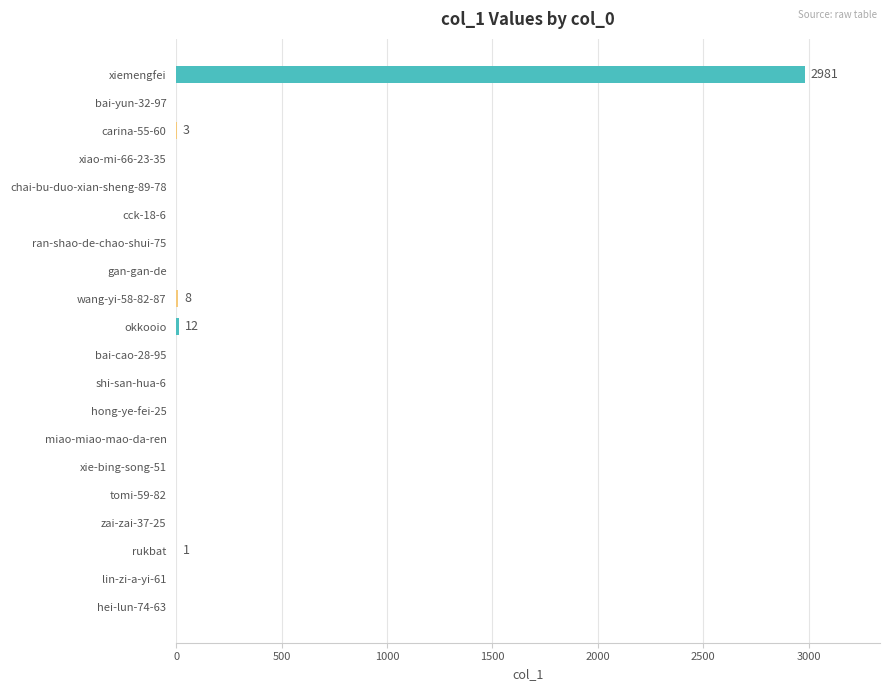

What is the sum of all values?

3005